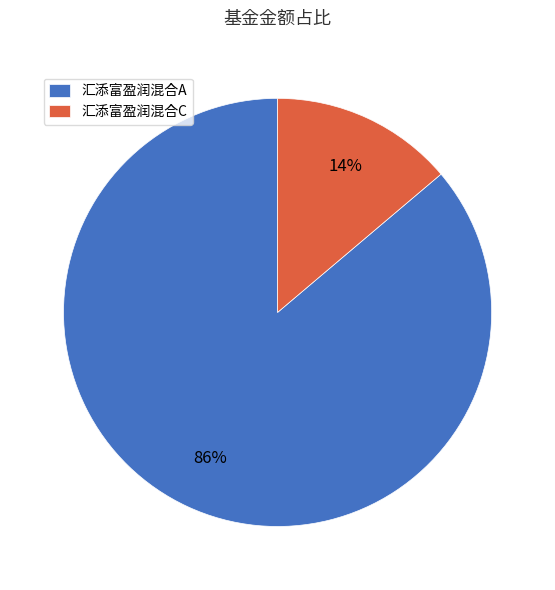

Is there any slice that represents more than half of the pie?

Yes